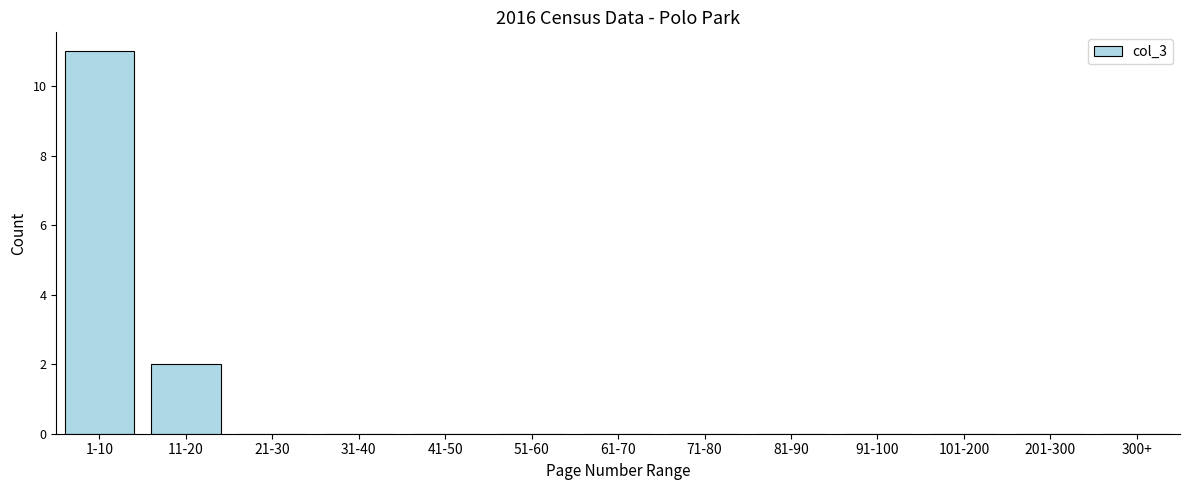

Reading left to right, what are all the values shown in this chart?

1-10=11	11-20=2	21-30=0	31-40=0	41-50=0	51-60=0	61-70=0	71-80=0	81-90=0	91-100=0	101-200=0	201-300=0	300+=0